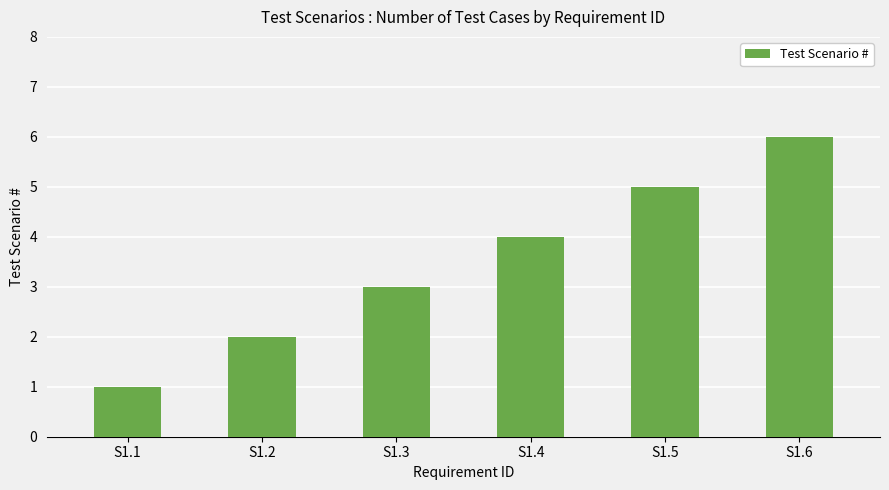

The chart shows a value of 3 at S1.2. True or false?

False